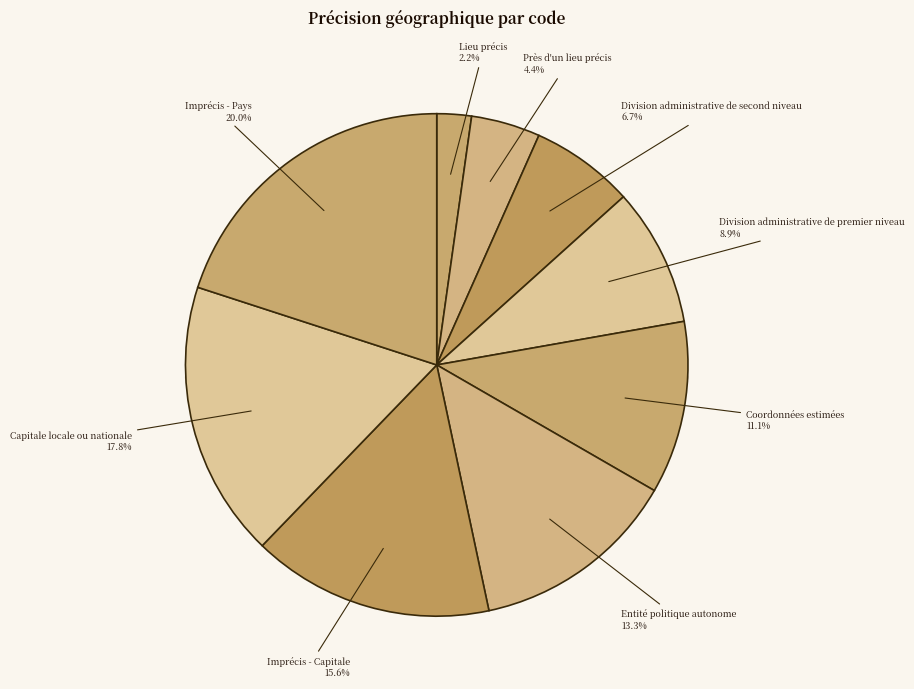

What is the largest slice in the pie chart?

Imprécis - Pays